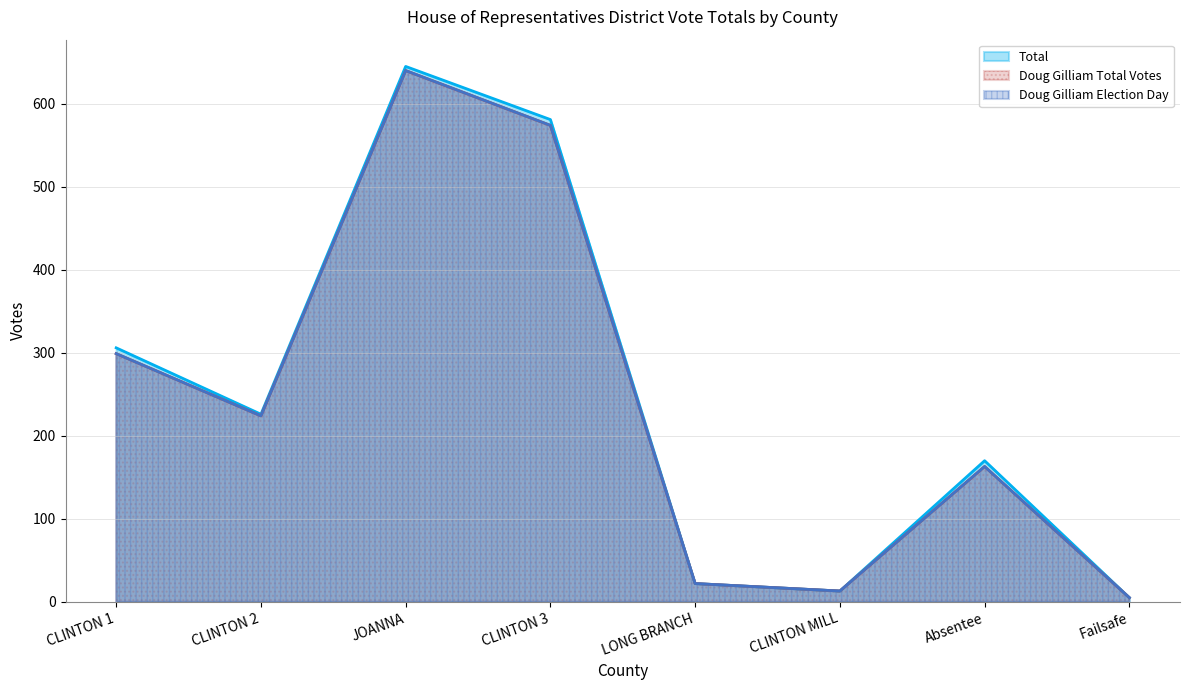

How many series are shown in this chart?

3